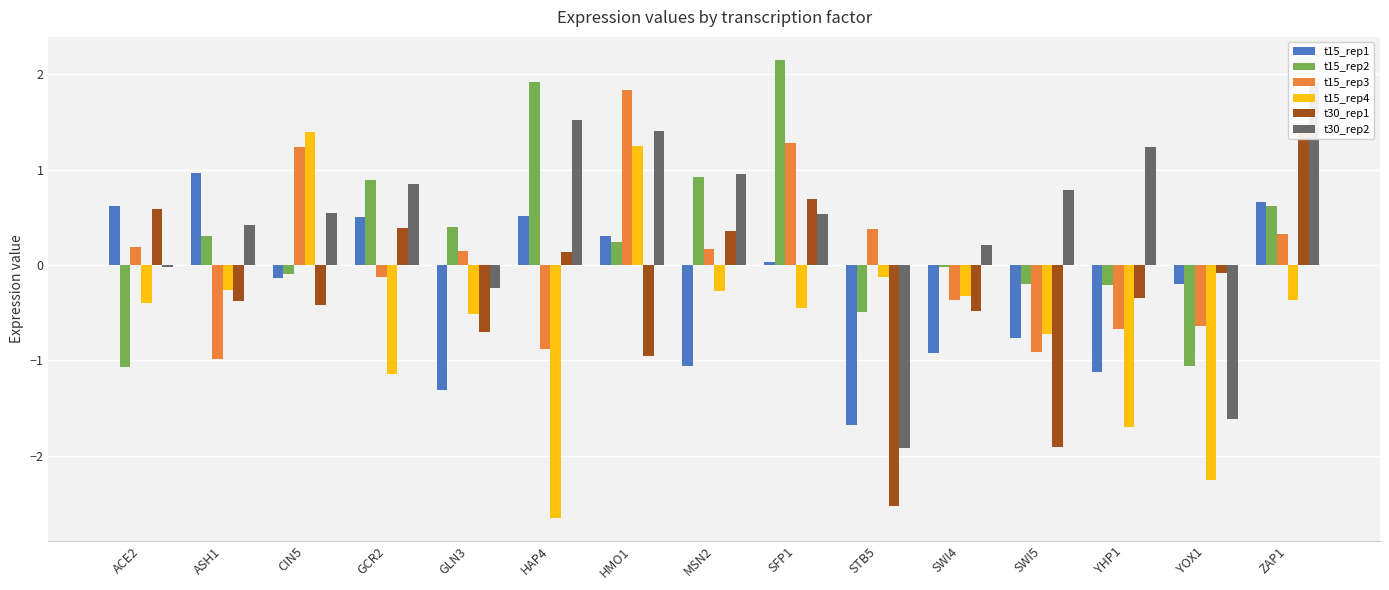

Reading left to right, transcribe all the data shown in this chart.

t15_rep1: 0.6	1.0	-0.1	0.5	-1.3	0.5	0.3	-1.1	0.0	-1.7	-0.9	-0.8	-1.1	-0.2	0.7
t15_rep2: -1.1	0.3	-0.1	0.9	0.4	1.9	0.2	0.9	2.2	-0.5	-0.0	-0.2	-0.2	-1.1	0.6
t15_rep3: 0.2	-1.0	1.2	-0.1	0.1	-0.9	1.8	0.2	1.3	0.4	-0.4	-0.9	-0.7	-0.6	0.3
t15_rep4: -0.4	-0.3	1.4	-1.1	-0.5	-2.7	1.2	-0.3	-0.5	-0.1	-0.3	-0.7	-1.7	-2.3	-0.4
t30_rep1: 0.6	-0.4	-0.4	0.4	-0.7	0.1	-1.0	0.4	0.7	-2.5	-0.5	-1.9	-0.3	-0.1	1.5
t30_rep2: -0.0	0.4	0.5	0.9	-0.2	1.5	1.4	1.0	0.5	-1.9	0.2	0.8	1.2	-1.6	1.9